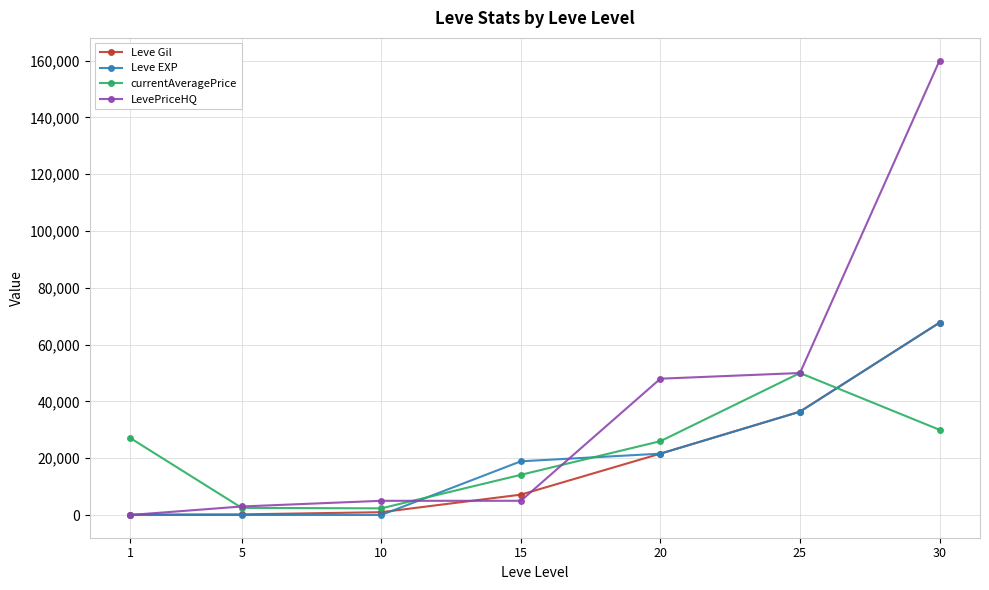

The value of LevePriceHQ at 10 is 5000. True or false?

True